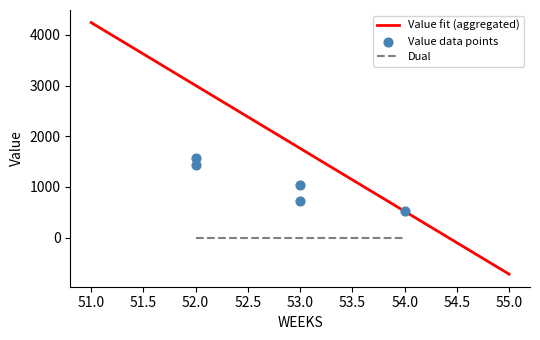

Which has a higher value, 53 or 53?

53